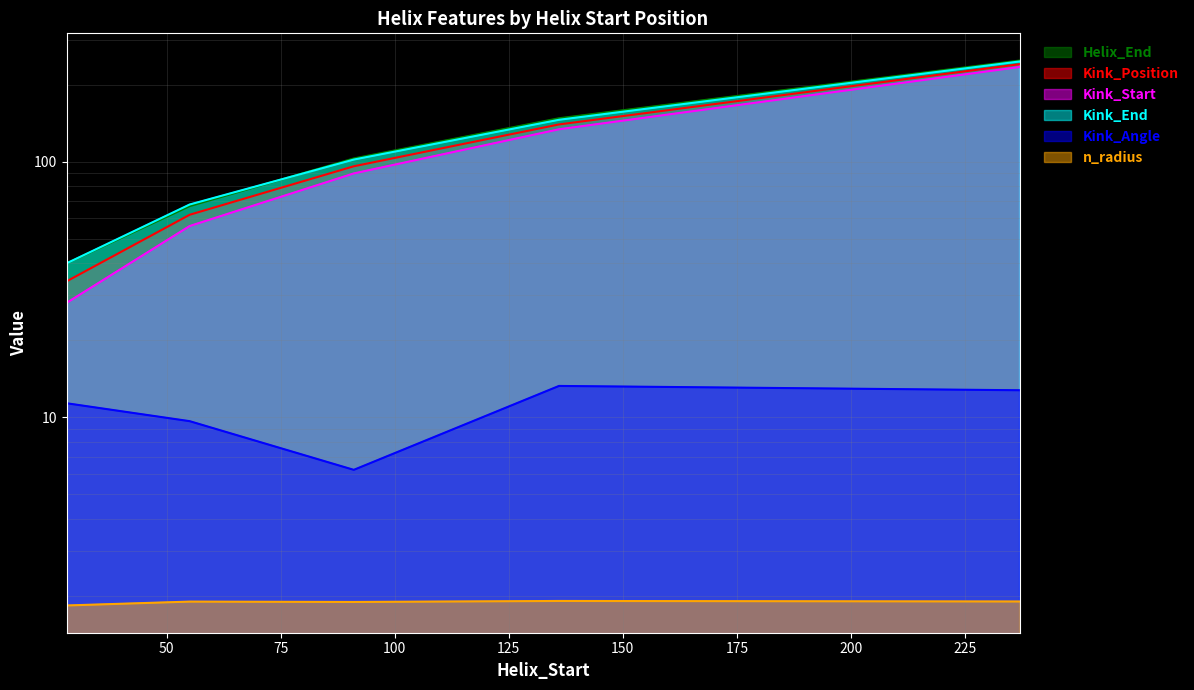

The Kink_Angle series shows 6.2 at 91. True or false?

True